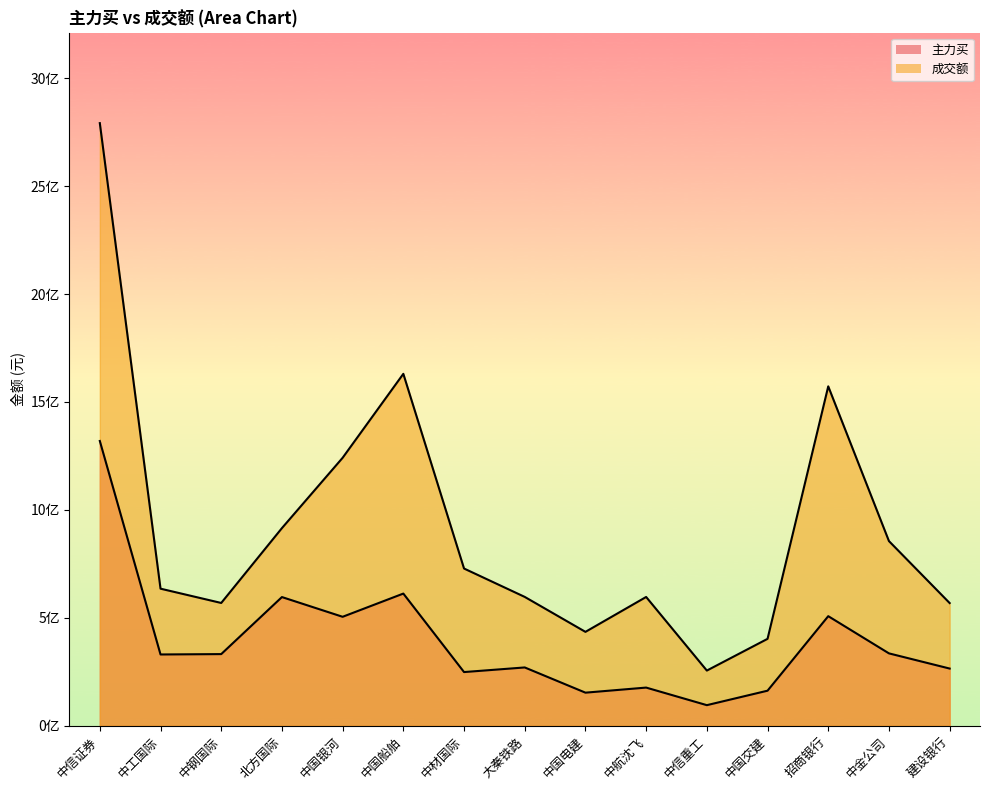

What position from the right is 中工国际?

14